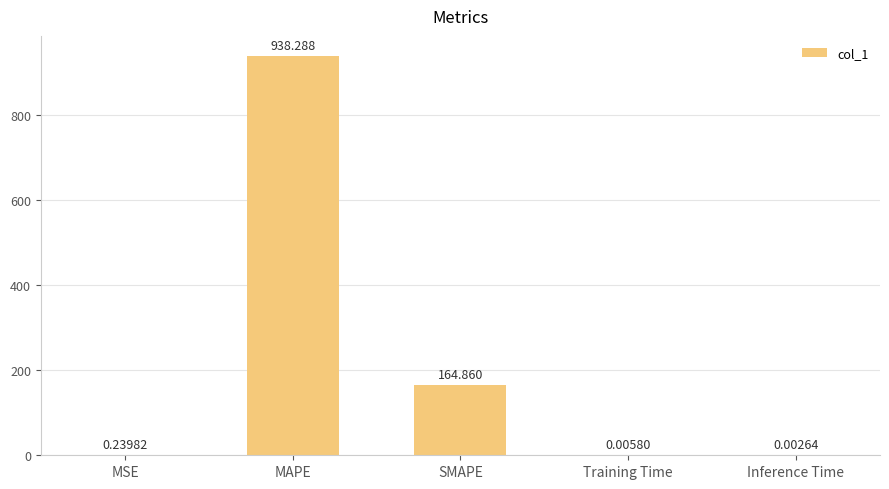

What is the greatest value displayed?

938.3